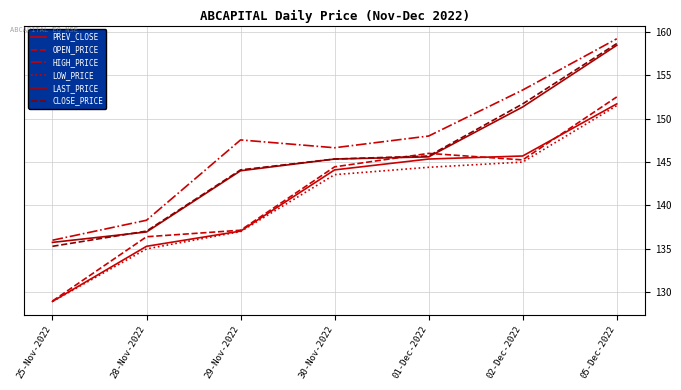

Where is PREV_CLOSE nearest to the value 140?

29-Nov-2022